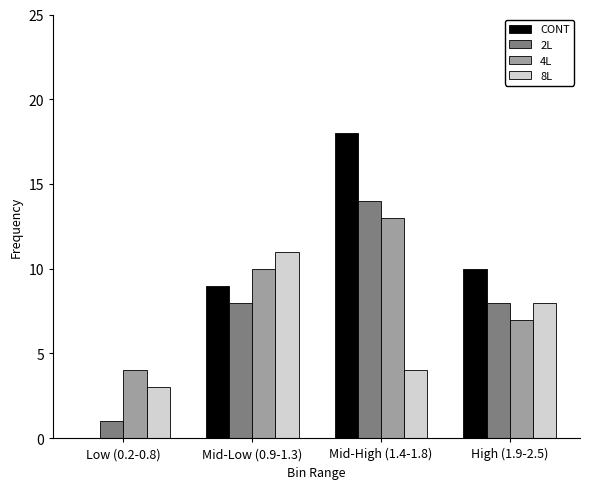

Reading right to left, transcribe all the data shown in this chart.

CONT: High (1.9-2.5)=10	Mid-High (1.4-1.8)=18	Mid-Low (0.9-1.3)=9	Low (0.2-0.8)=0
2L: High (1.9-2.5)=8	Mid-High (1.4-1.8)=14	Mid-Low (0.9-1.3)=8	Low (0.2-0.8)=1
4L: High (1.9-2.5)=7	Mid-High (1.4-1.8)=13	Mid-Low (0.9-1.3)=10	Low (0.2-0.8)=4
8L: High (1.9-2.5)=8	Mid-High (1.4-1.8)=4	Mid-Low (0.9-1.3)=11	Low (0.2-0.8)=3